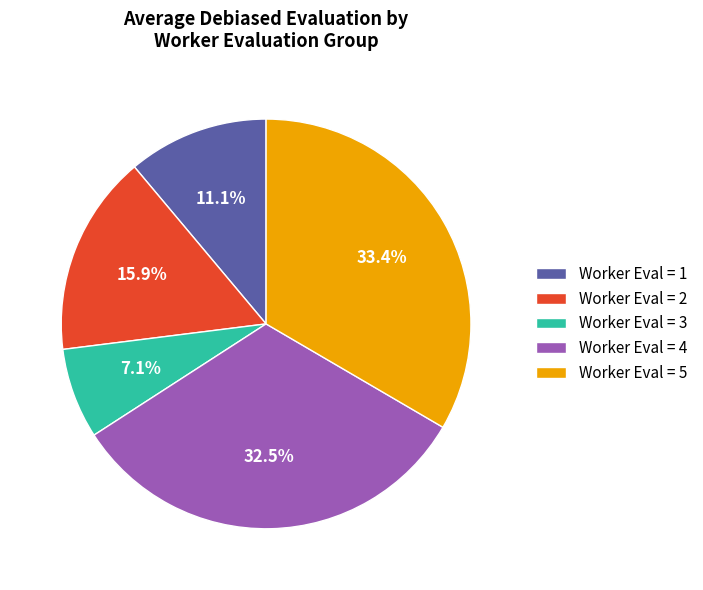

Rank the categories by value from highest to lowest.

Worker Eval = 5, Worker Eval = 4, Worker Eval = 2, Worker Eval = 1, Worker Eval = 3